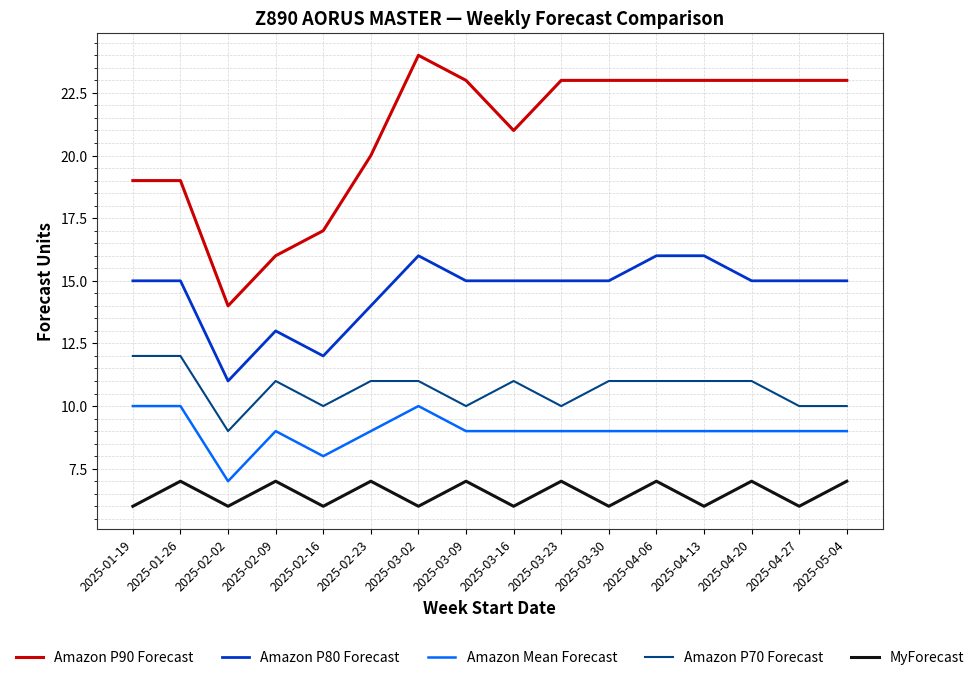

What is the maximum value for Amazon Mean Forecast?

10